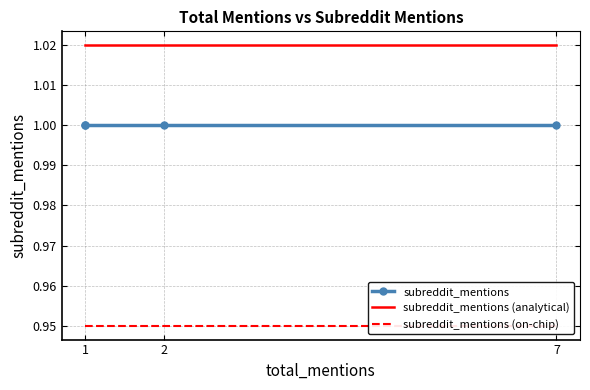

What is the minimum value shown in the chart?

0.9